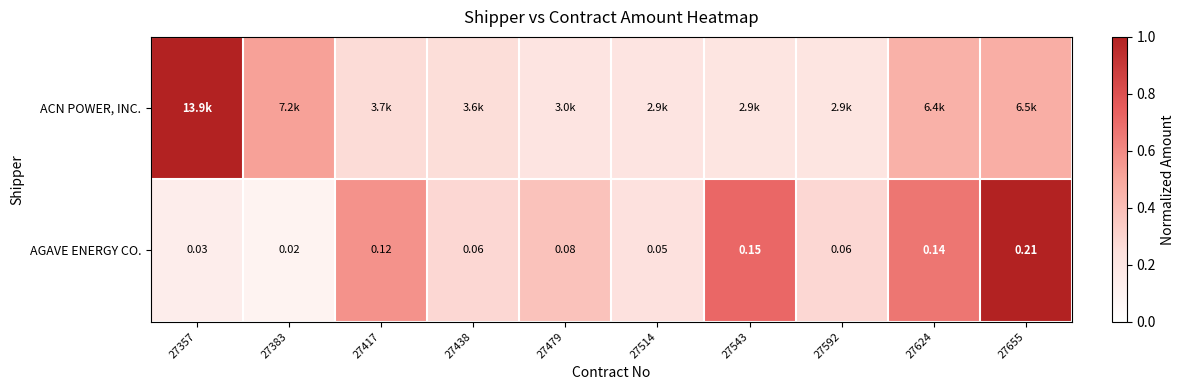

At which category is the sum across all series the highest?

27655